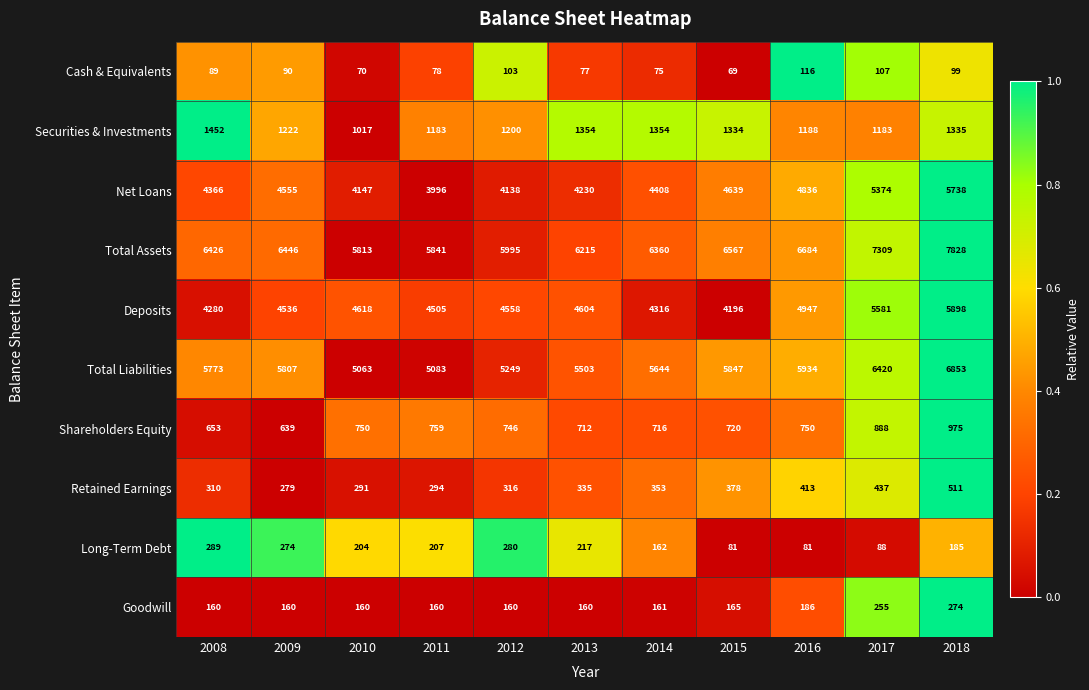

What is the difference between the second highest and minimum values in the Net Loans series?

1378